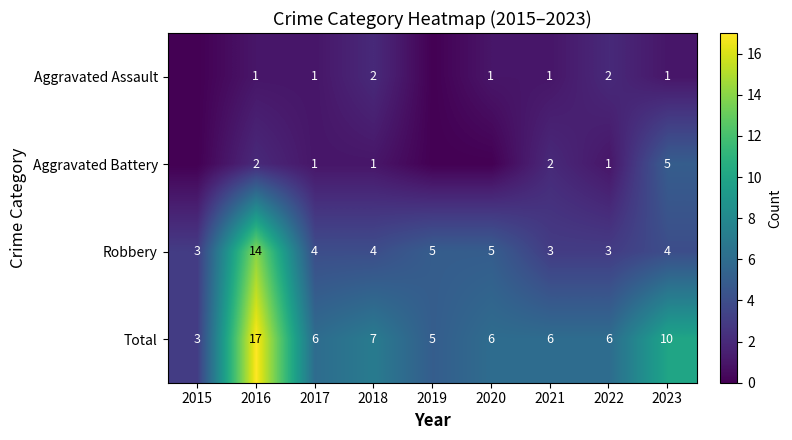

Is the value of Robbery at 2019 greater than the value of Total at 2023?

No